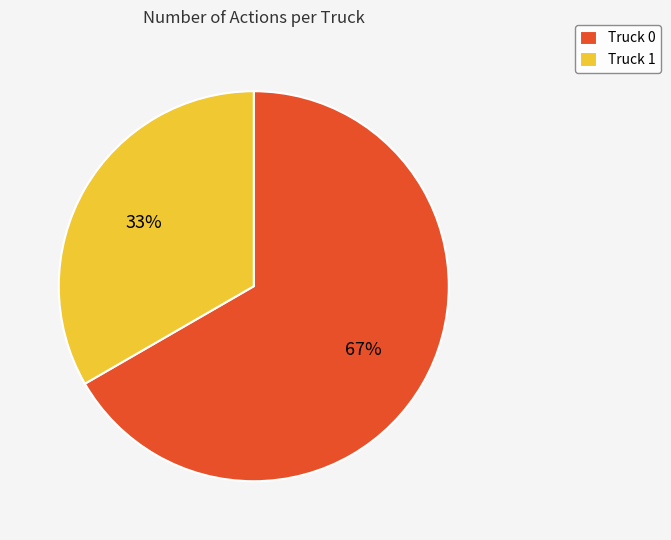

Does Truck 0 represent more than half of the total?

Yes